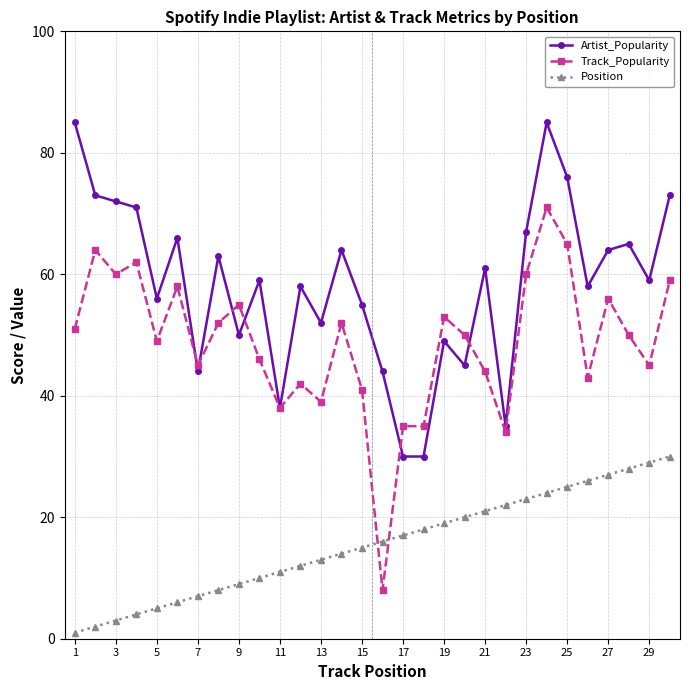

After their last crossing, which series has the higher values: Track_Popularity or Artist_Popularity?

Artist_Popularity